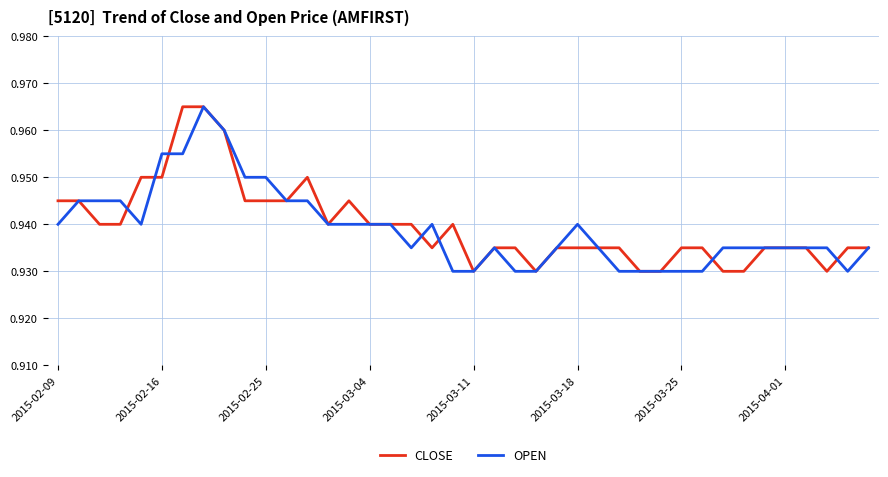

The OPEN series shows 0.3 at 2015-04-01. True or false?

False